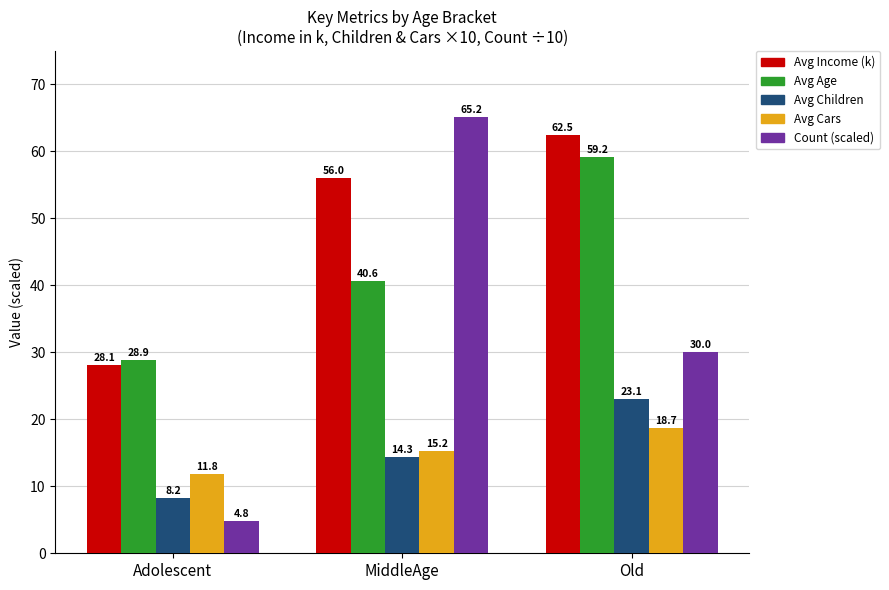

Reading right to left, transcribe all the data shown in this chart.

Avg Income (k): Old=62.5	MiddleAge=56.0	Adolescent=28.1
Avg Age: Old=59.2	MiddleAge=40.6	Adolescent=28.9
Avg Children: Old=23.1	MiddleAge=14.3	Adolescent=8.2
Avg Cars: Old=18.7	MiddleAge=15.2	Adolescent=11.8
Count (scaled): Old=30.0	MiddleAge=65.2	Adolescent=4.8